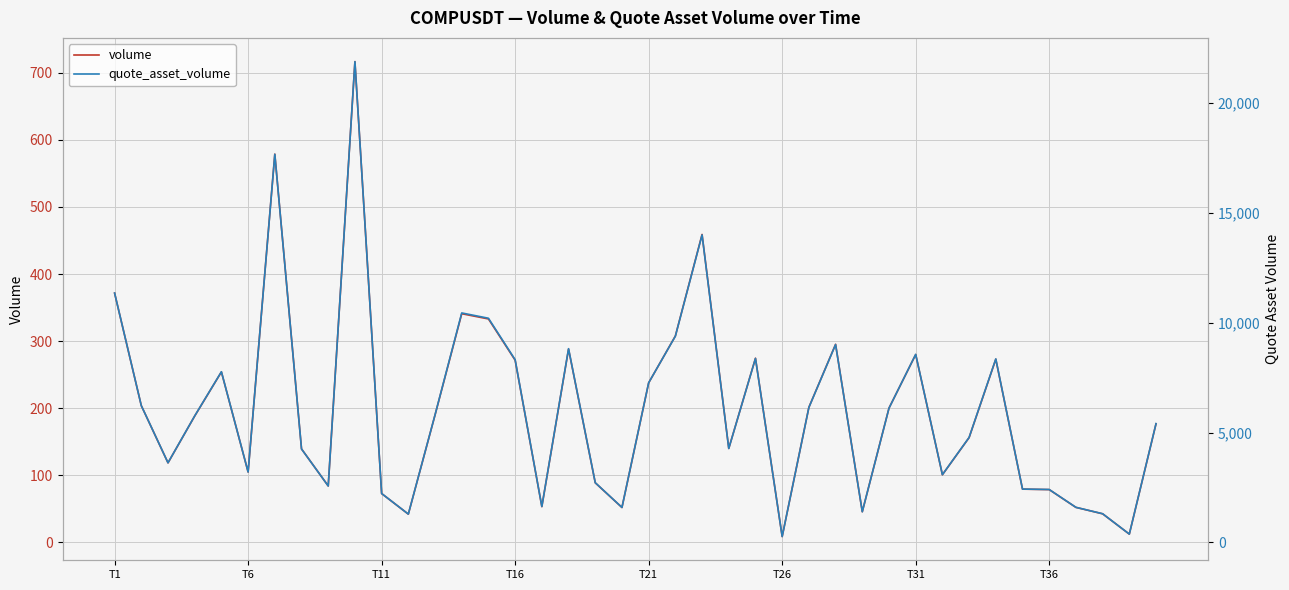

What is the difference between the highest and lowest values at 39?

5228.5